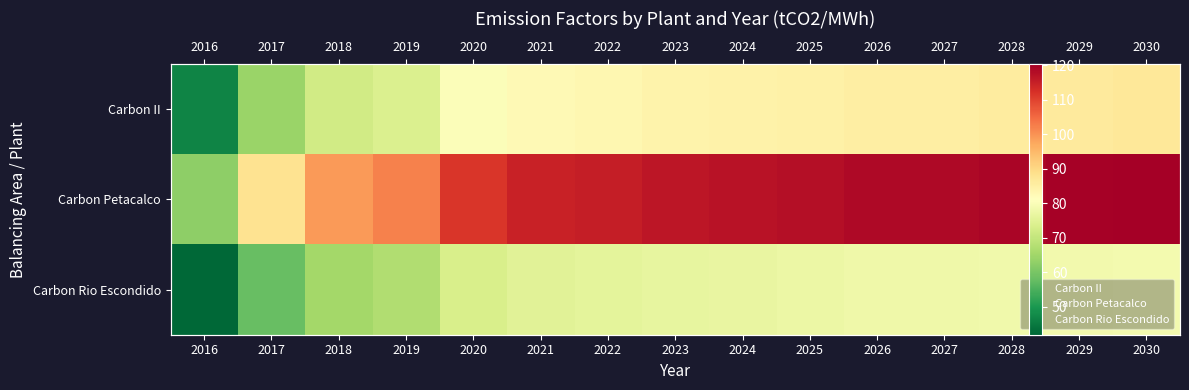

At which label is Carbon Rio Escondido closest to 60?

2017